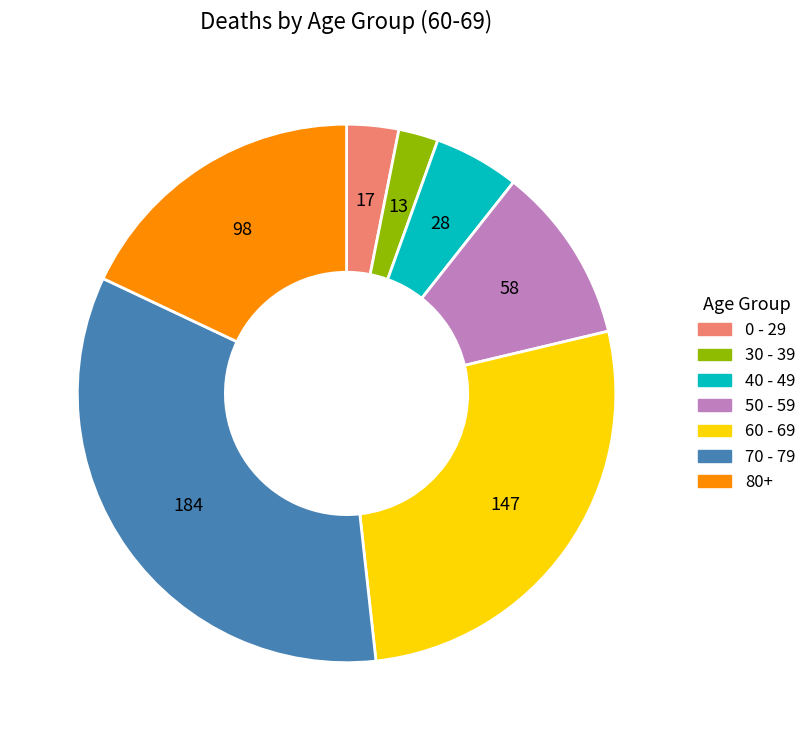

Is there a majority slice in this chart?

No